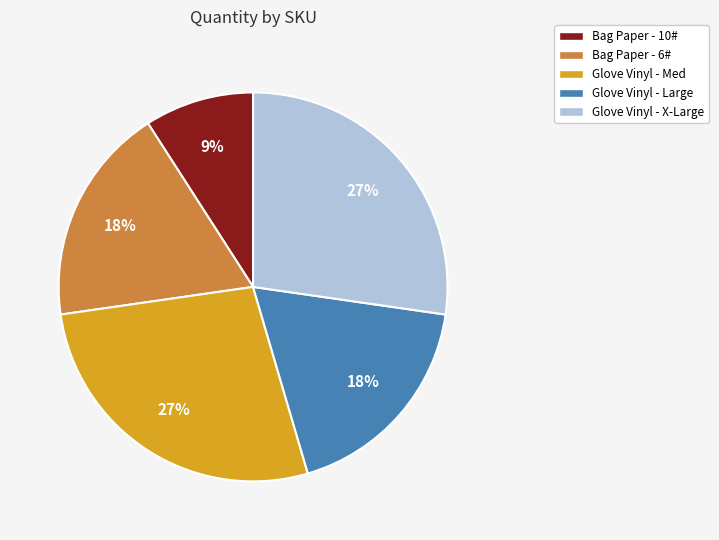

Between Bag Paper - 6# and Glove Vinyl - Med, which is larger?

Glove Vinyl - Med